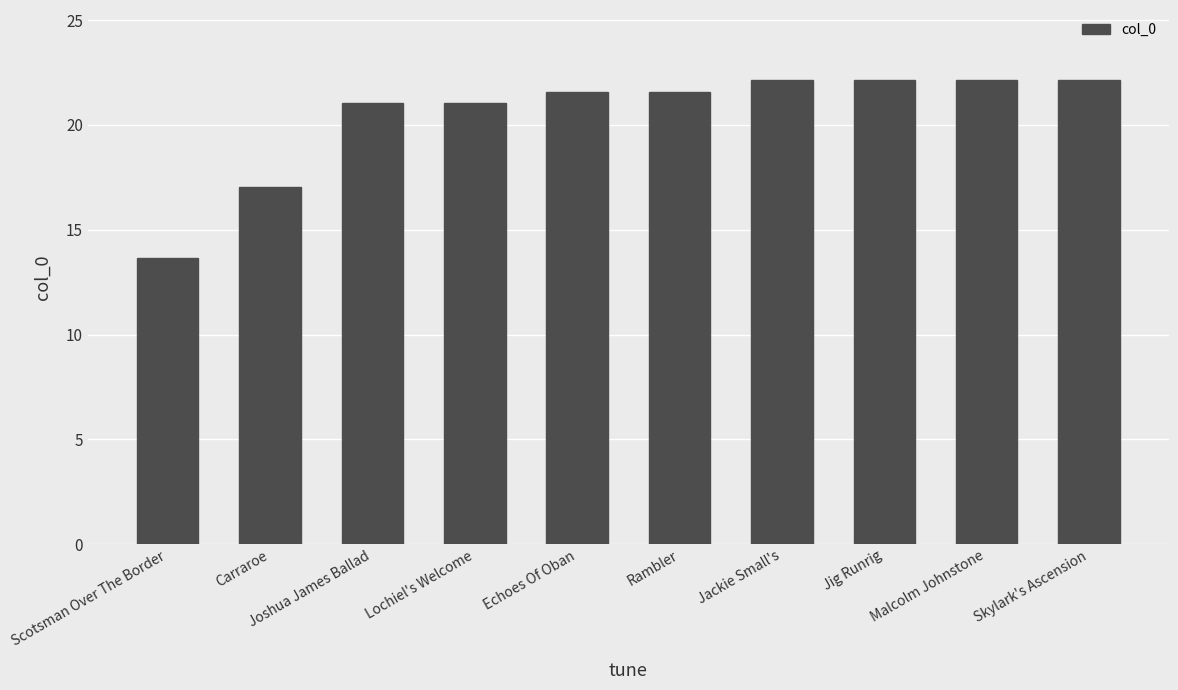

What is the label of the 2nd bar from the right?

Malcolm Johnstone